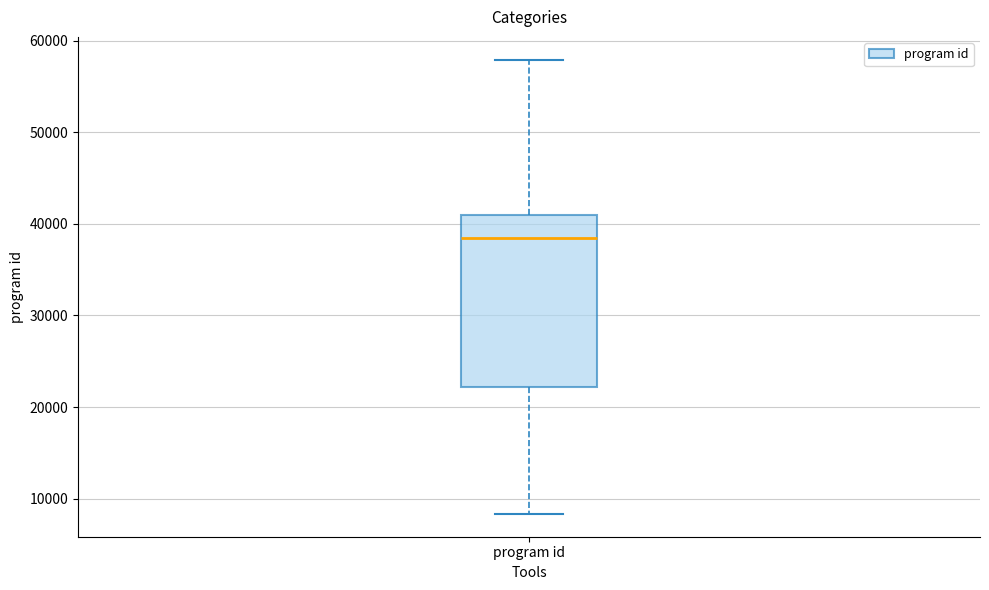

Read this box plot against the y-axis: the position of the median line, the range covered by the box, and the ends of both whiskers. The values are not printed on the chart, so give them approximately, as read against the axis.

median 38000, box 22000 to 41000, whiskers 8000 to 58000